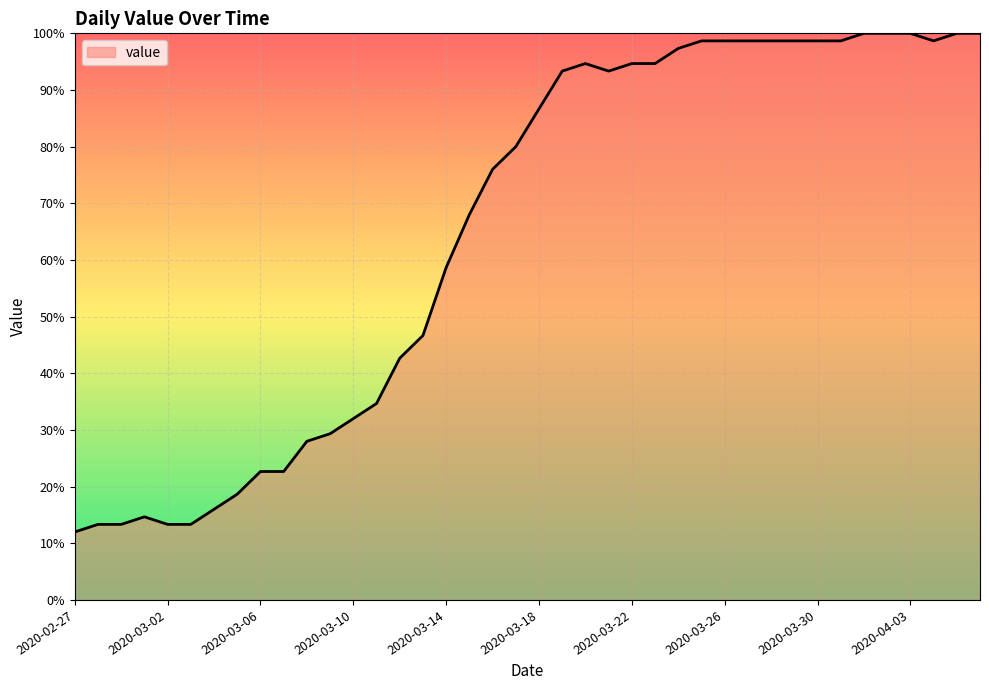

What is the smallest value displayed?

12.0